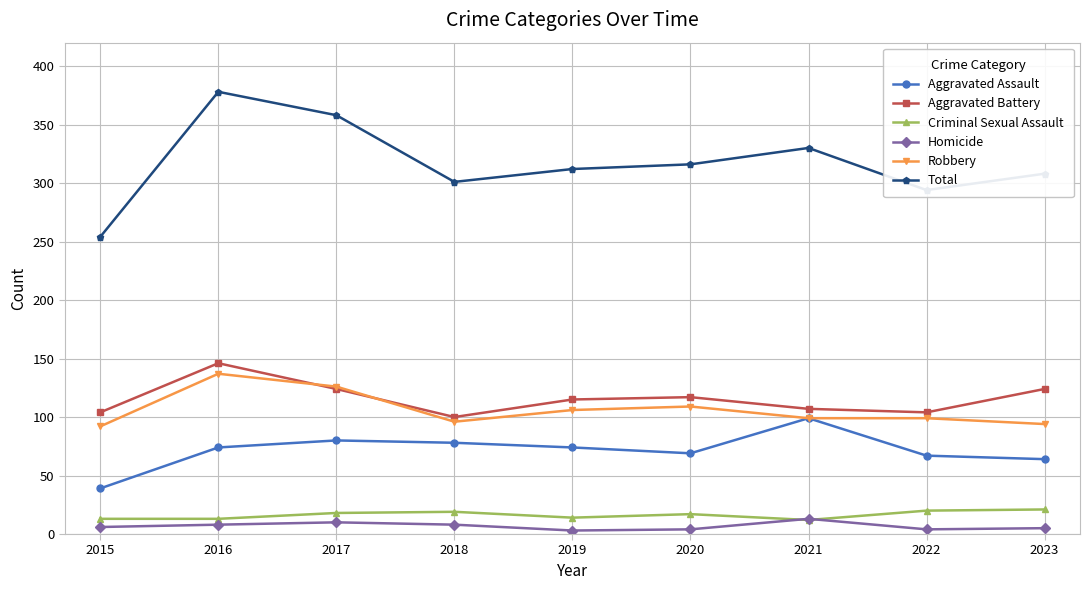

What is the maximum value shown in the chart?

378